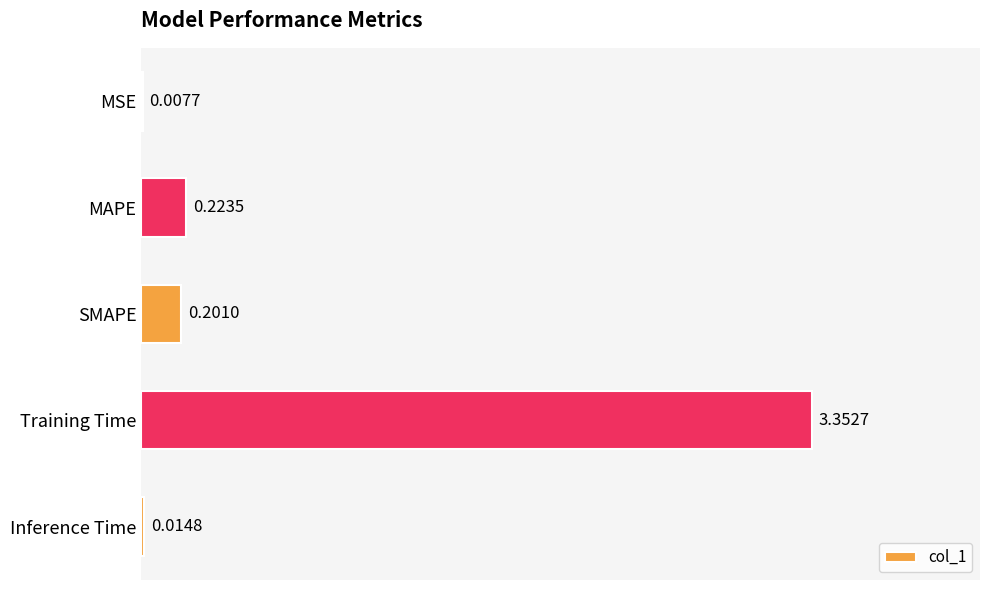

Which category has the highest value across all series?

Training Time